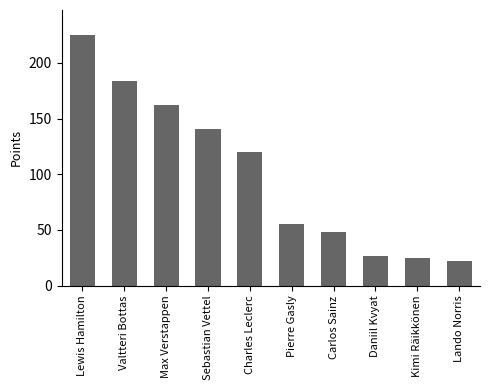

Are the bars grouped side by side (vs. stacked)?

No